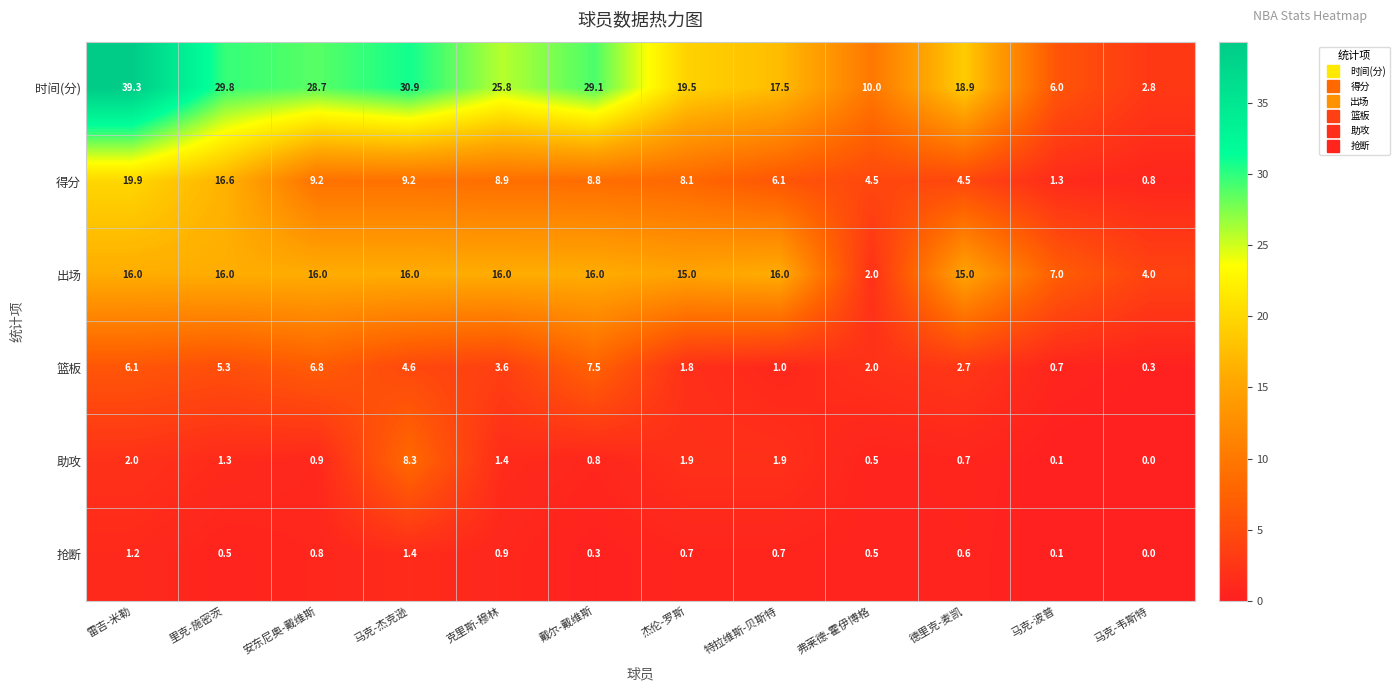

List the labels in order of 时间(分) value, smallest first.

马克-韦斯特, 马克-波普, 弗莱德-霍伊博格, 特拉维斯-贝斯特, 德里克-麦凯, 杰伦-罗斯, 克里斯-穆林, 安东尼奥-戴维斯, 戴尔-戴维斯, 里克-施密茨, 马克-杰克逊, 雷吉-米勒